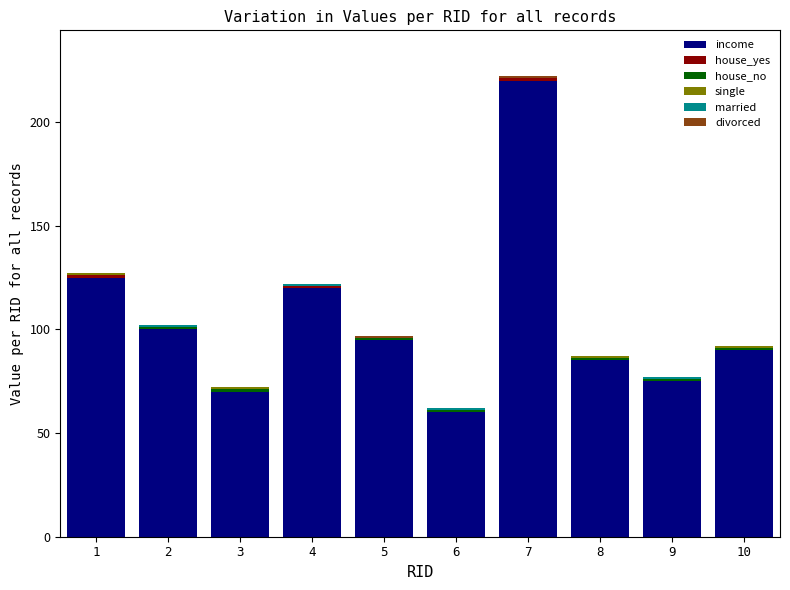

Which category has the highest value in the income series?

7